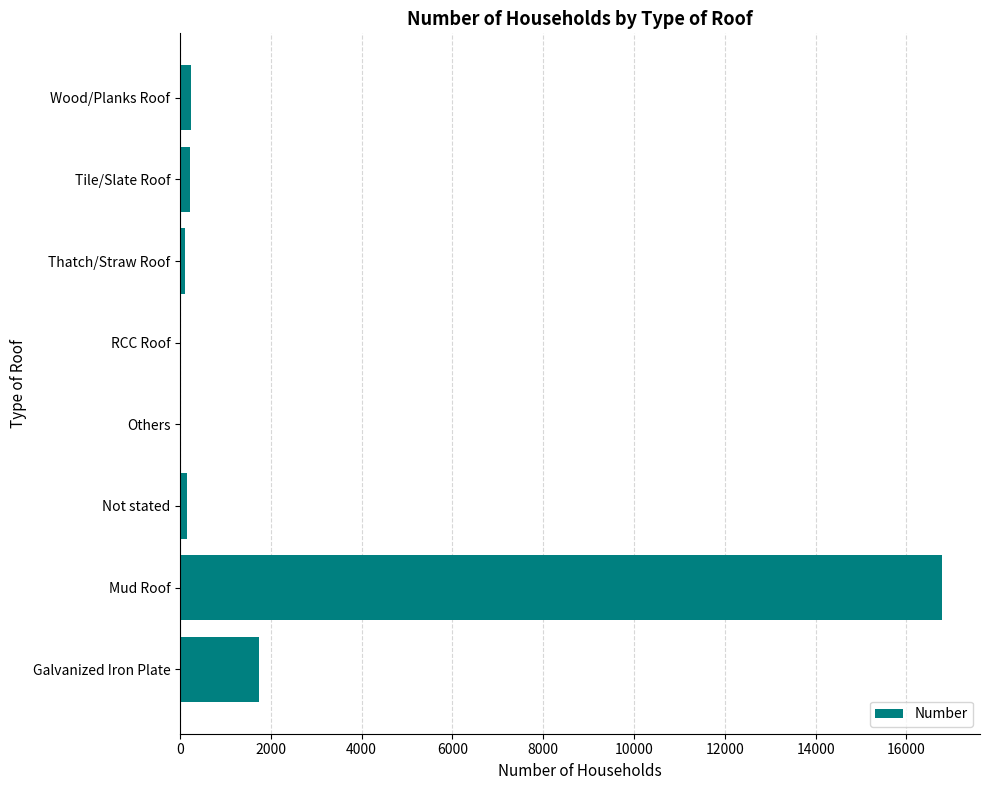

Which has a higher value, Mud Roof or Thatch/Straw Roof?

Mud Roof